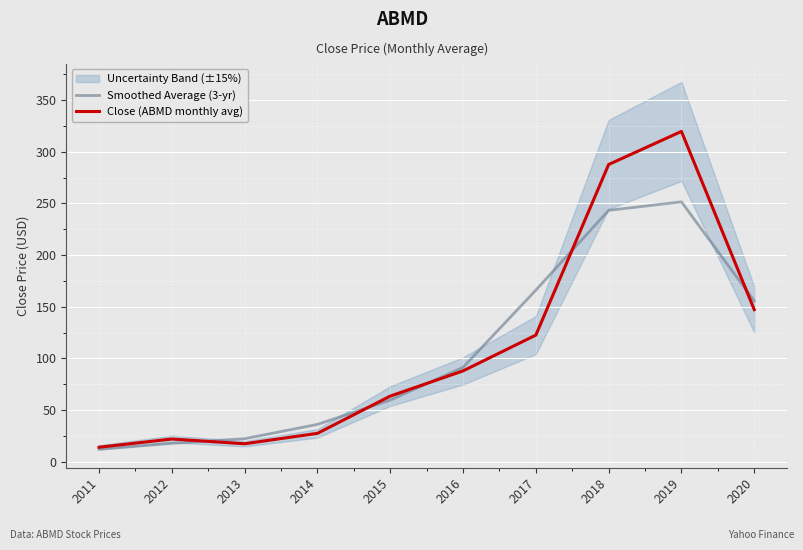

Is it true that Smoothed Average (3-yr) equals 4.1 at 2011?

False